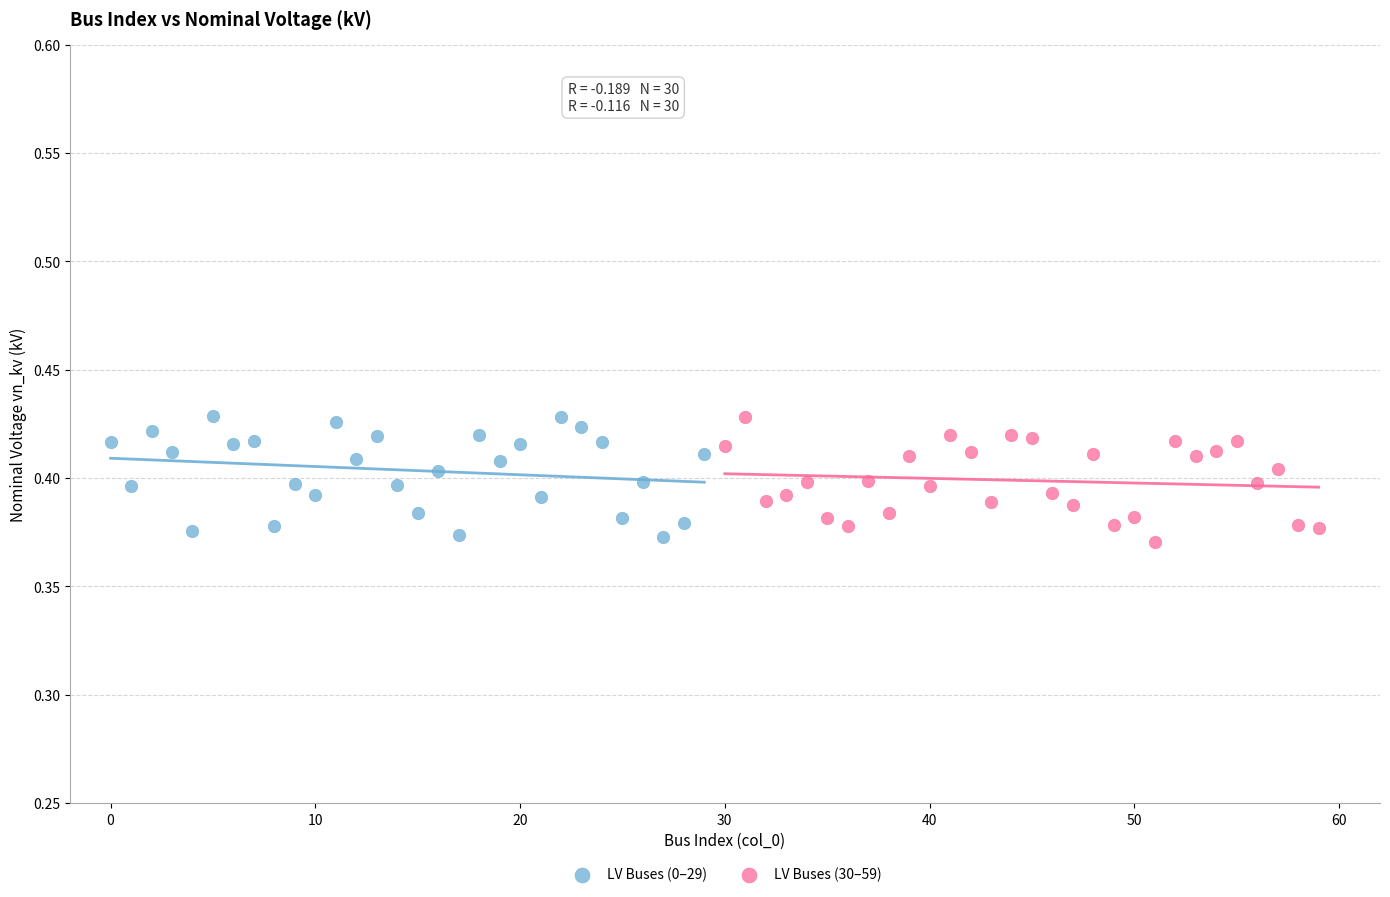

What are all the series names shown in the legend?

LV Buses (0–29), LV Buses (30–59)